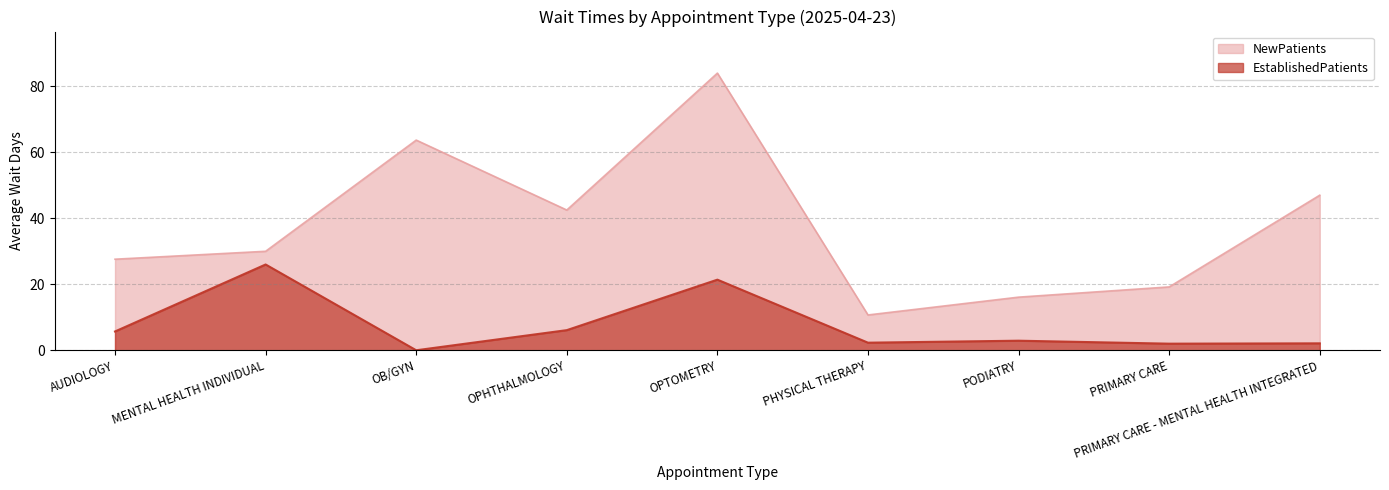

Where does the EstablishedPatients series first go above 2?

AUDIOLOGY